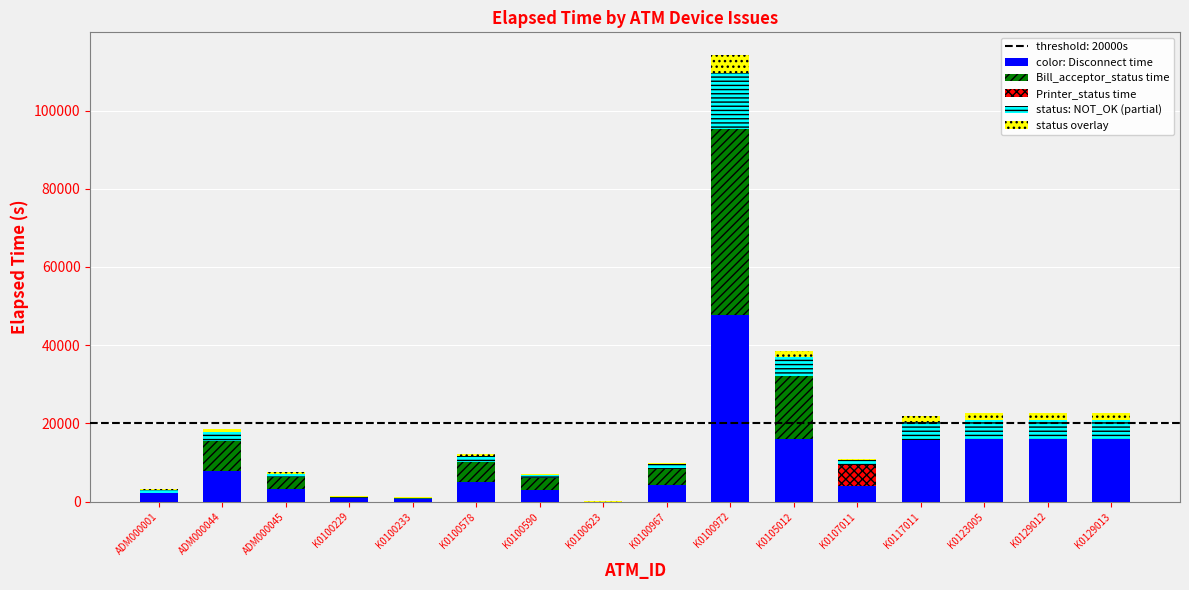

What is the sum of all color: Disconnect time values?

159018.0